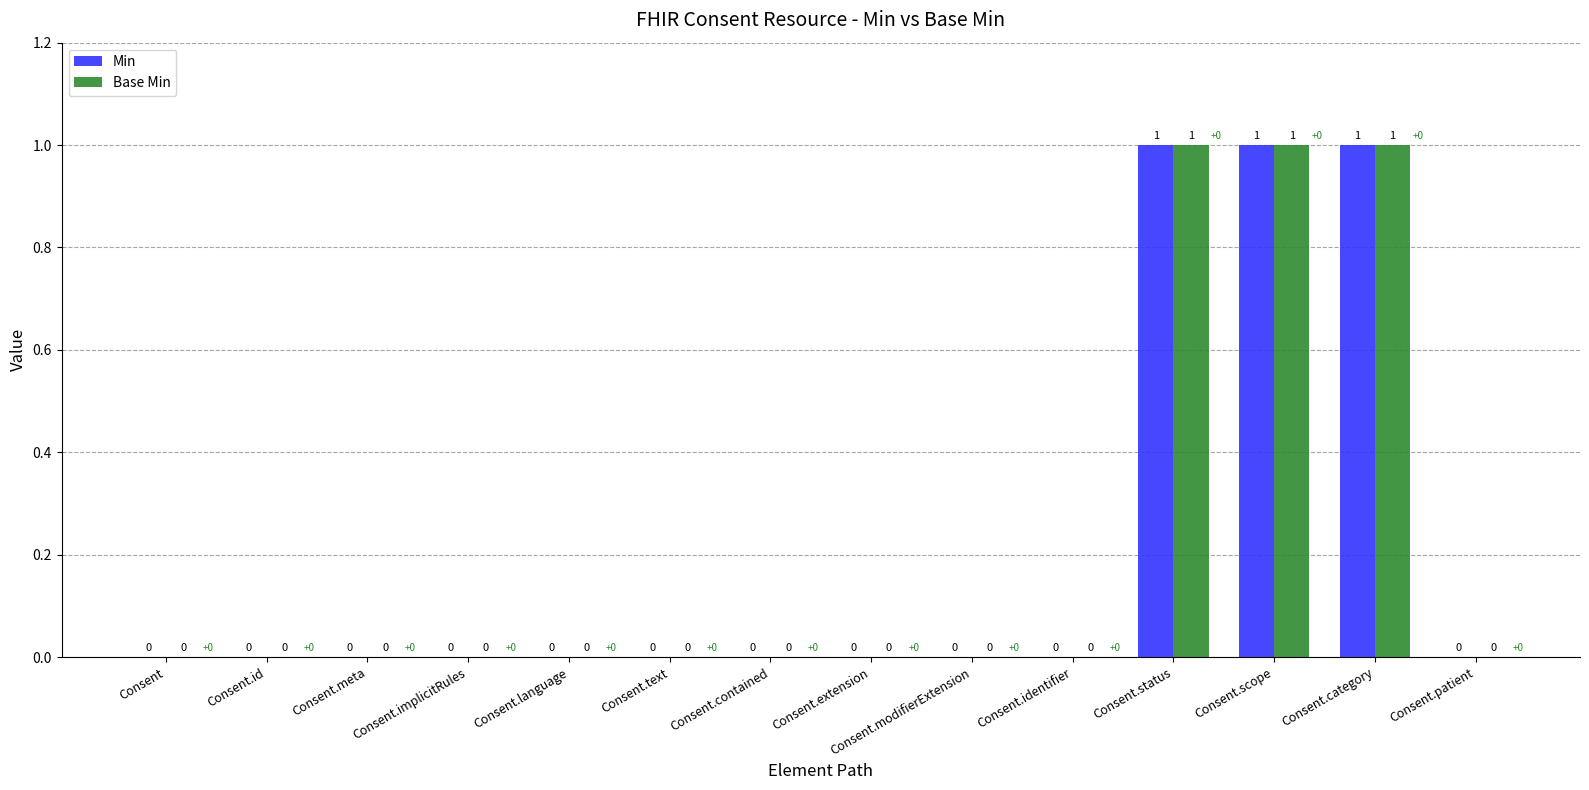

Is the value of Min at Consent.modifierExtension greater than the value of Base Min at Consent.category?

No